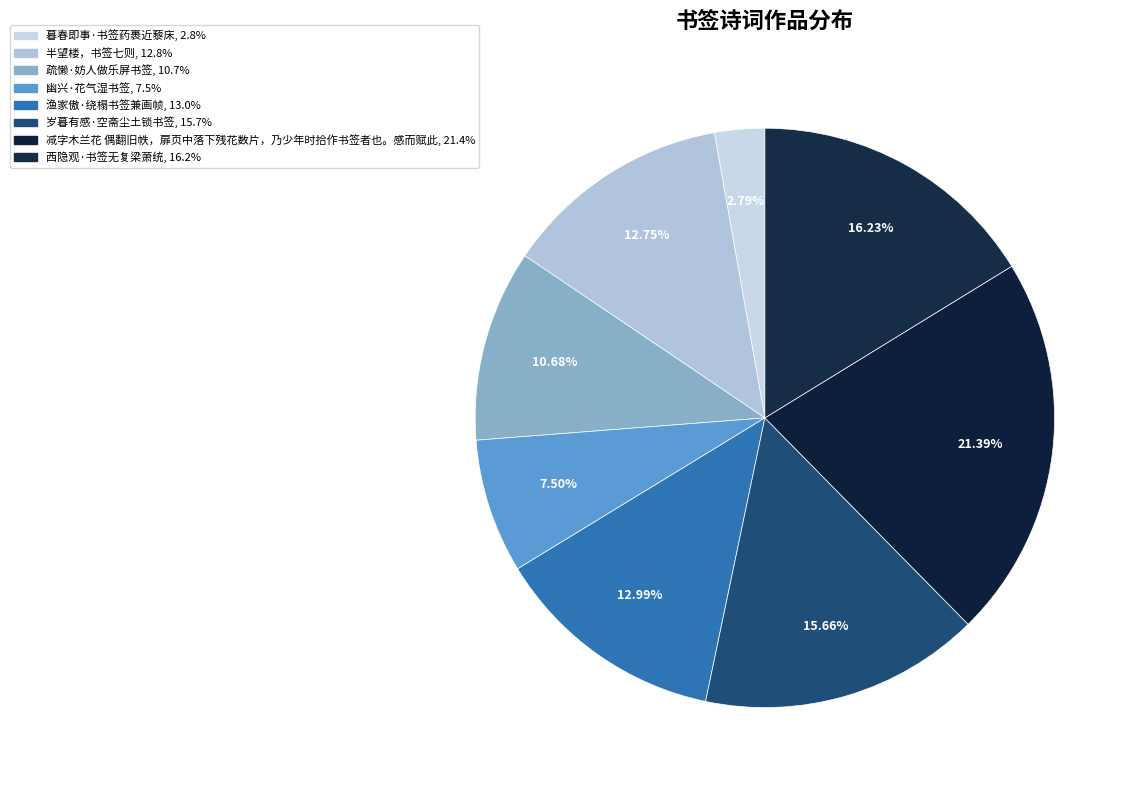

Which slice is the largest?

减字木兰花 偶翻旧帙，扉页中落下残花数片，乃少年时拾作书签者也。感而赋此